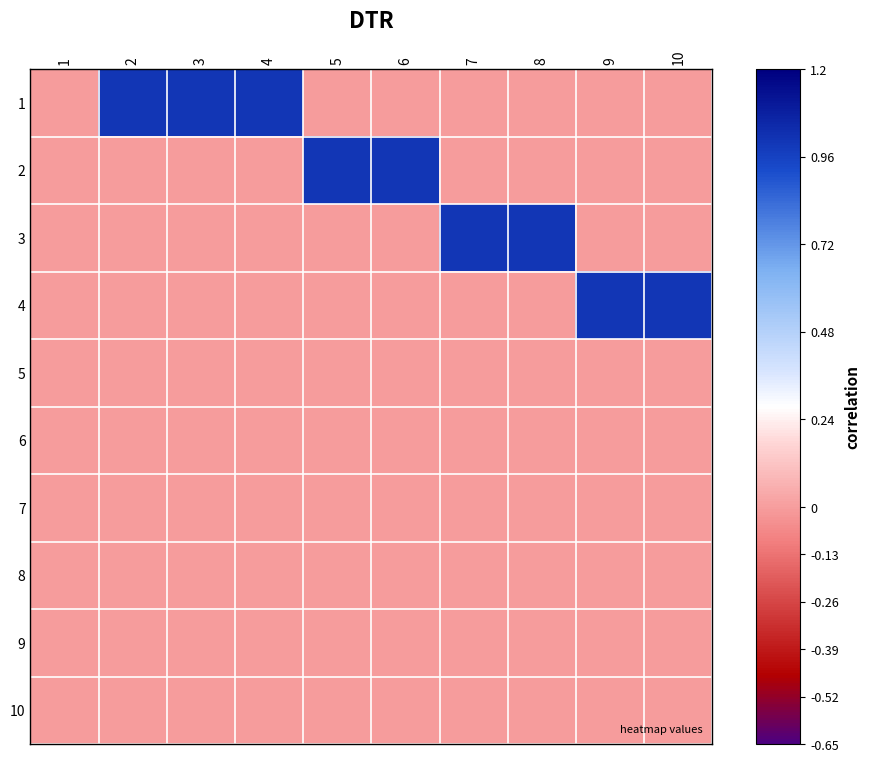

What is the spread (max minus min) of values at 7?

1